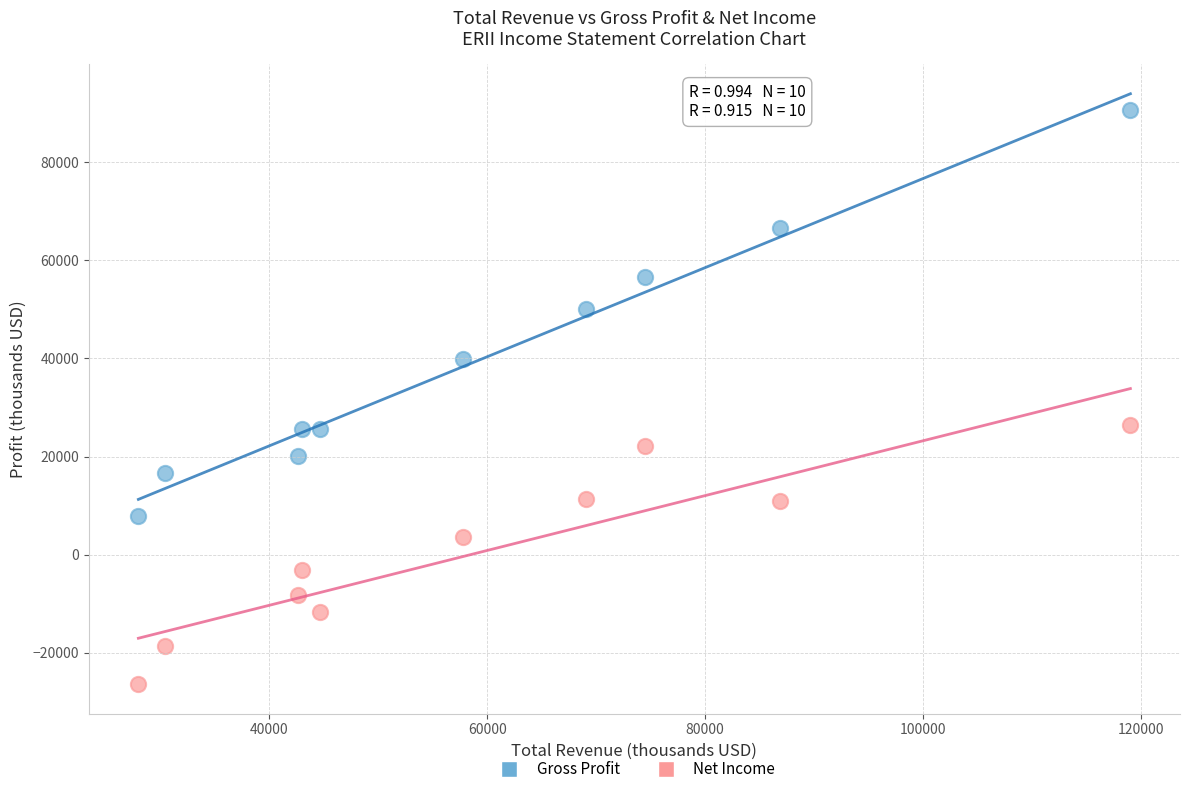

Which series reaches the maximum Y coordinate?

Gross Profit